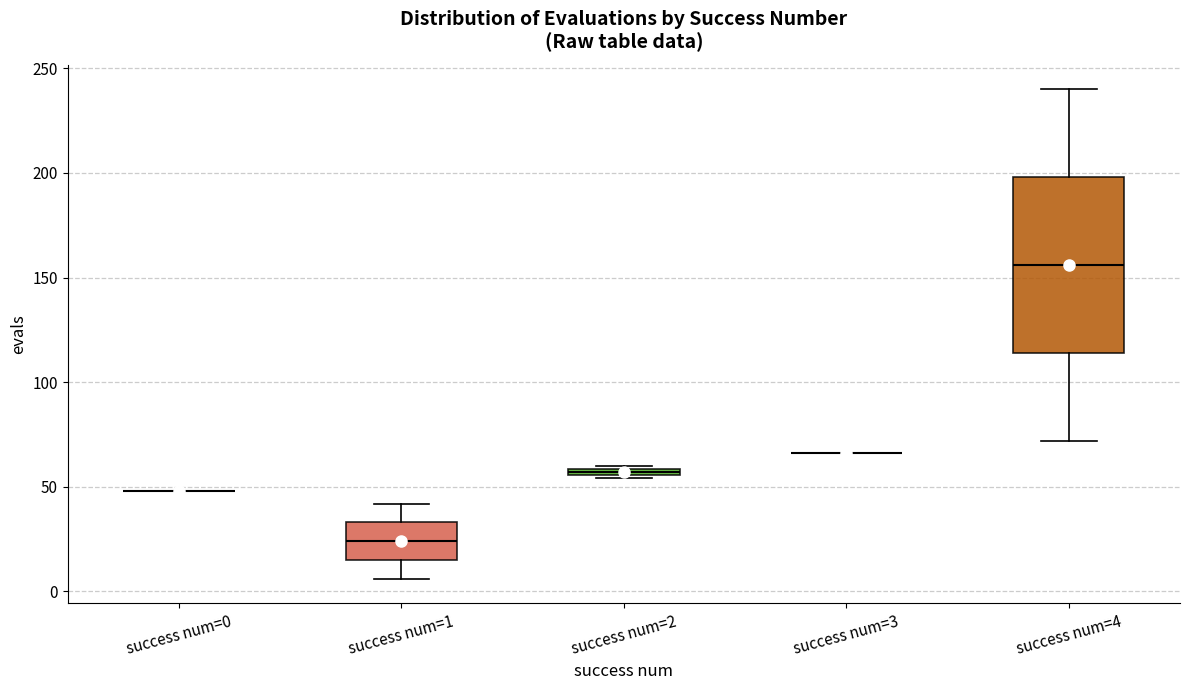

Comparing the boxes themselves (not the whiskers), which one is the tallest?

success num=4